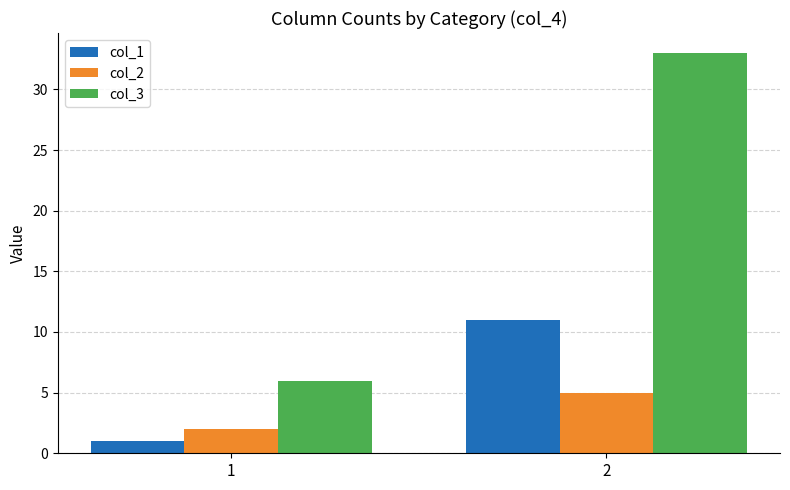

Where is col_2 nearest to the value 3?

1